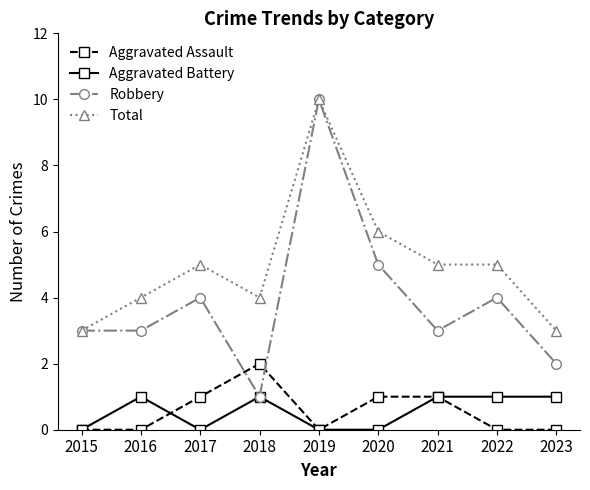

Reading right to left, extract all data points from this chart.

Aggravated Assault: 2023=0	2022=0	2021=1	2020=1	2019=0	2018=2	2017=1	2016=0	2015=0
Aggravated Battery: 2023=1	2022=1	2021=1	2020=0	2019=0	2018=1	2017=0	2016=1	2015=0
Robbery: 2023=2	2022=4	2021=3	2020=5	2019=10	2018=1	2017=4	2016=3	2015=3
Total: 2023=3	2022=5	2021=5	2020=6	2019=10	2018=4	2017=5	2016=4	2015=3